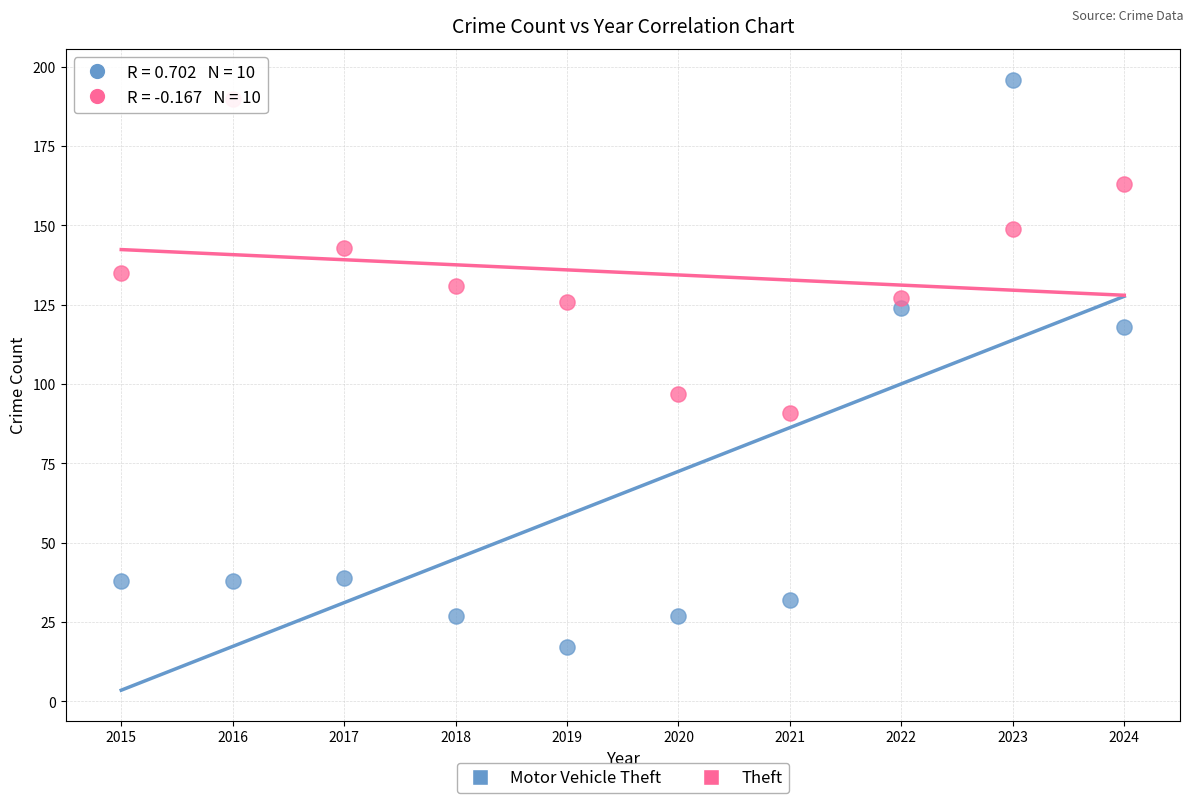

Which series has the largest Y range (max minus min)?

Motor Vehicle Theft